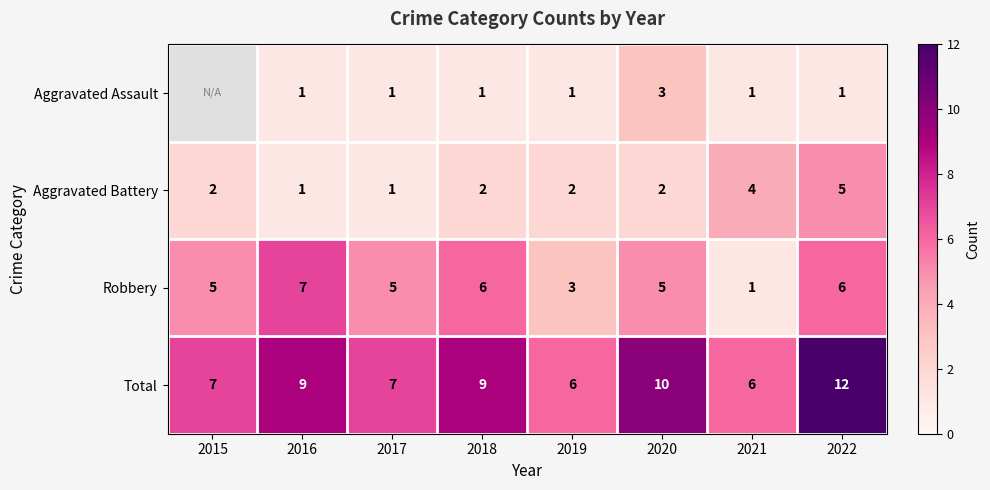

What is the sum of the Aggravated Battery values at 2019 and 2021?

6